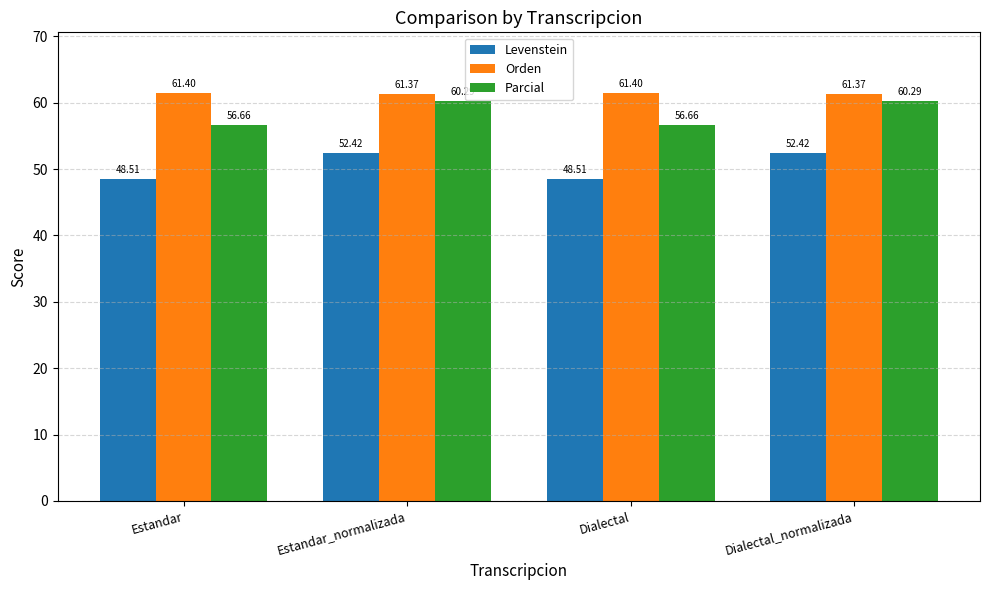

What is the spread (max minus min) of values at Estandar_normalizada?

9.0